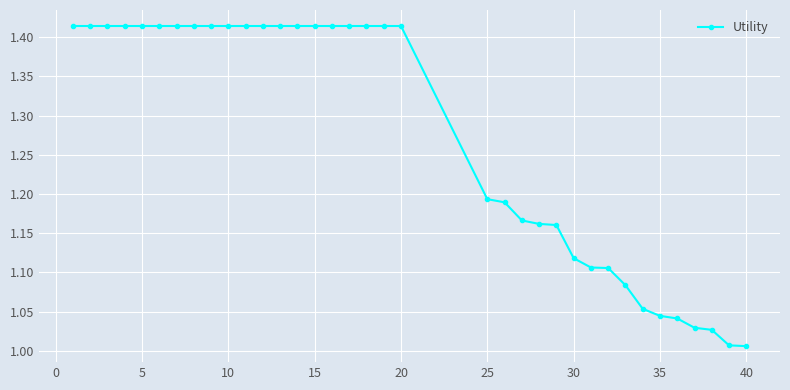

What is the difference between the second highest and second lowest values?

0.4